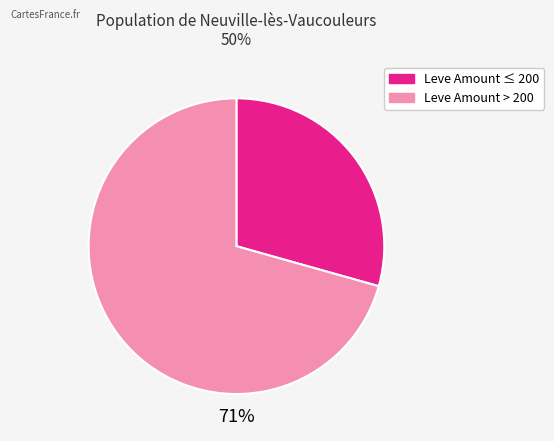

Does any single category account for the majority?

Yes